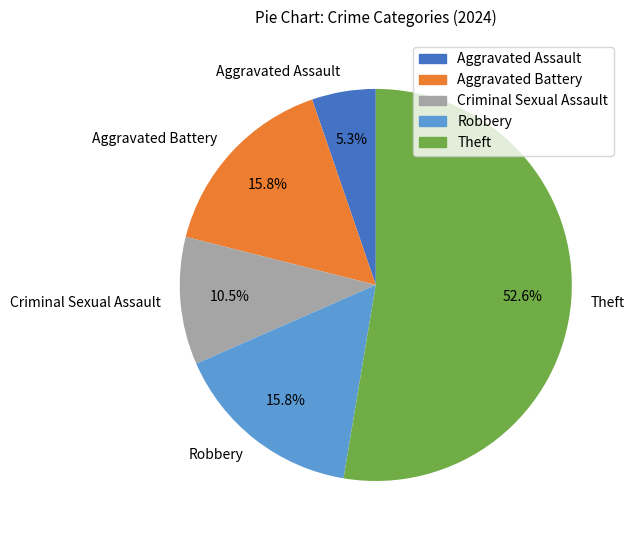

How many slices are in this pie chart?

5